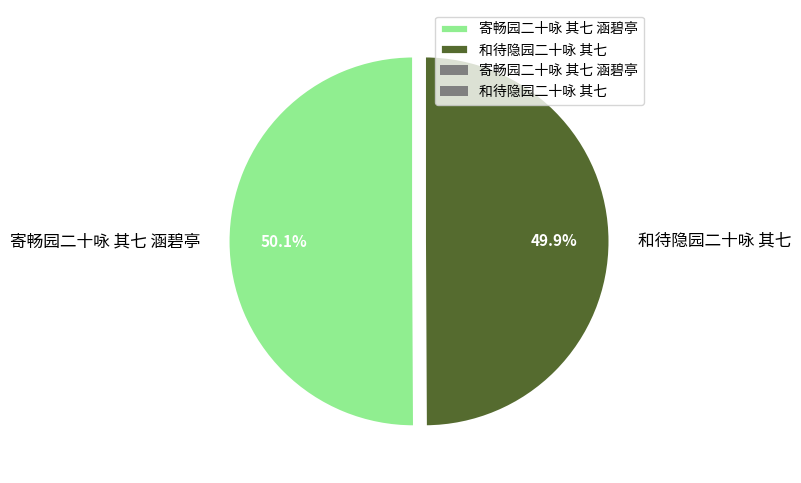

Approximately how many times larger is the value at 和待隐园二十咏 其七 compared to 寄畅园二十咏 其七 涵碧亭?

1.0